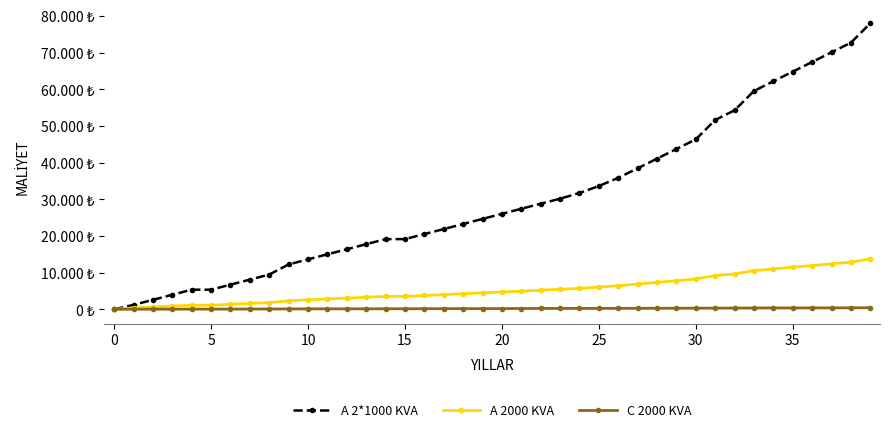

What is the difference between the maximum and minimum values in the C 2000 KVA series?

415.9